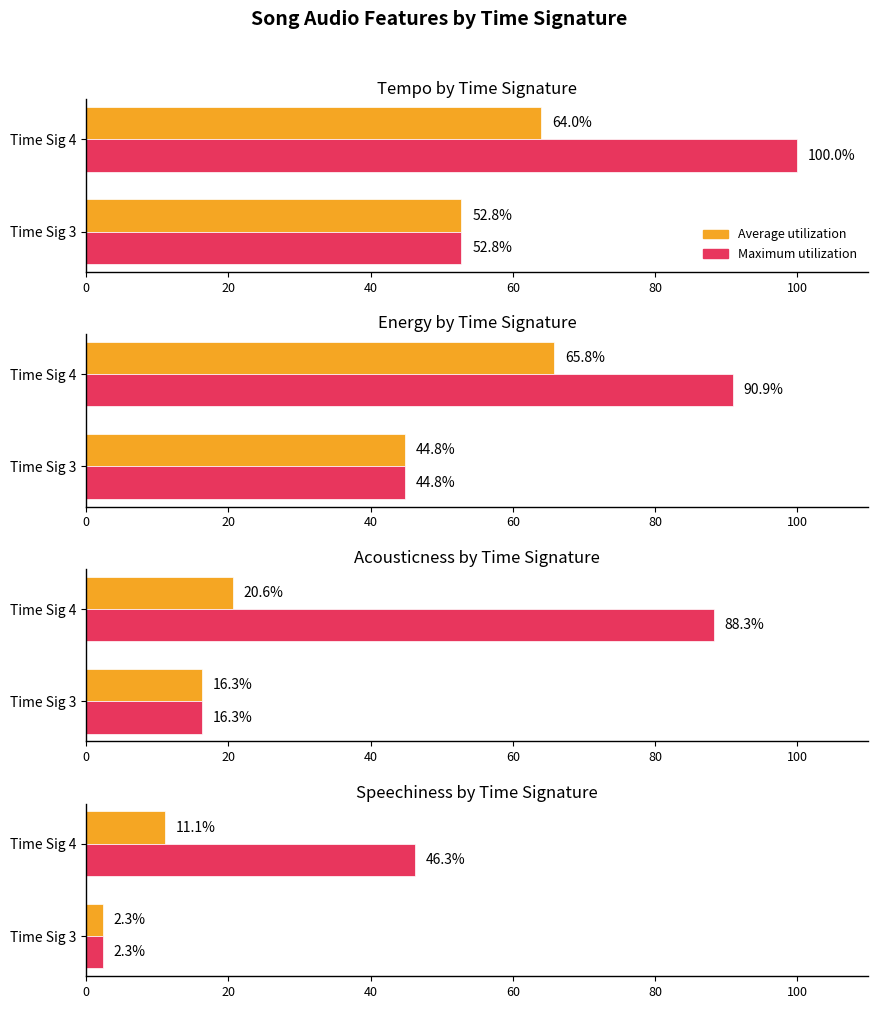

At how many categories does at least one series exceed 14?

1